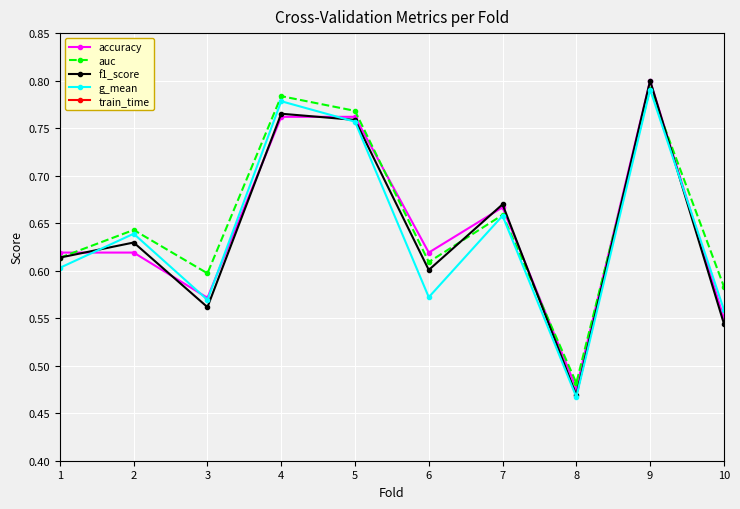

At which label does auc reach its minimum?

8